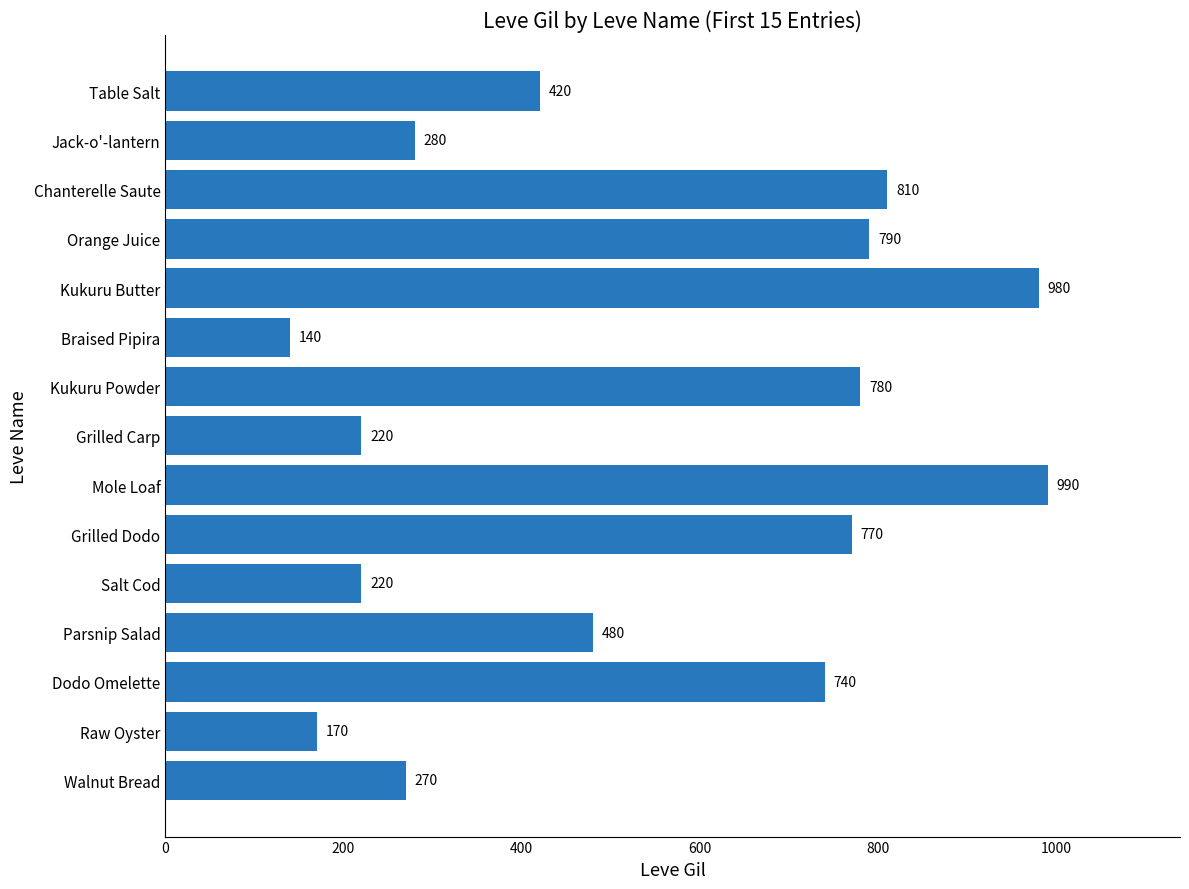

What position from the bottom is Dodo Omelette?

3